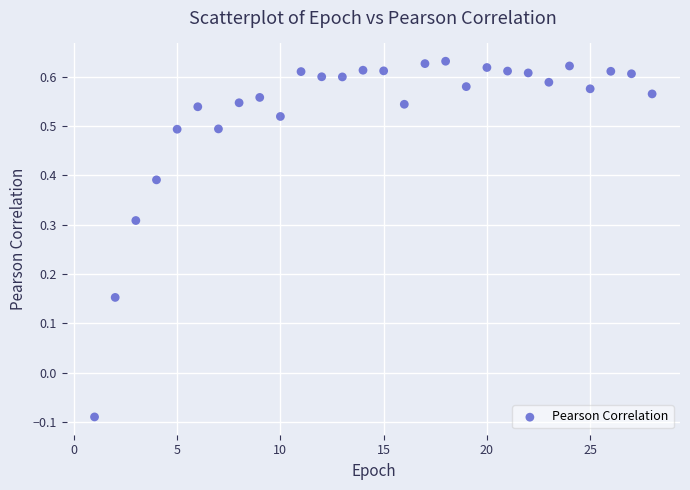

What is the range of X values (max minus min)?

27.0